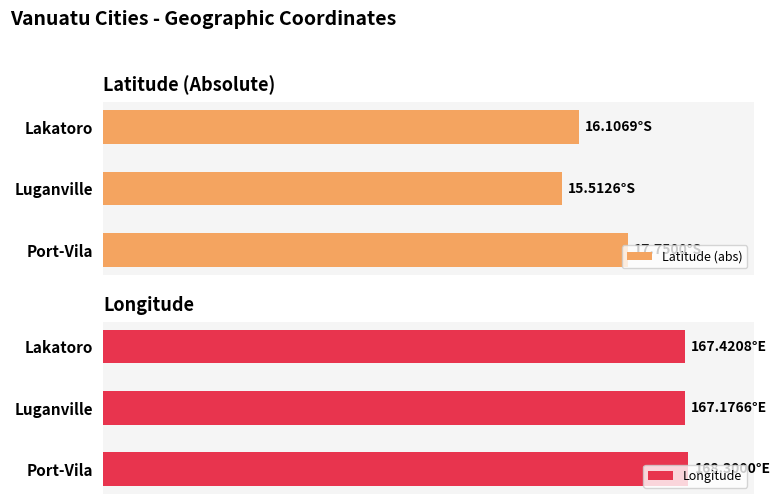

Rank the series by their maximum value, from highest to lowest.

Longitude, Latitude (abs)